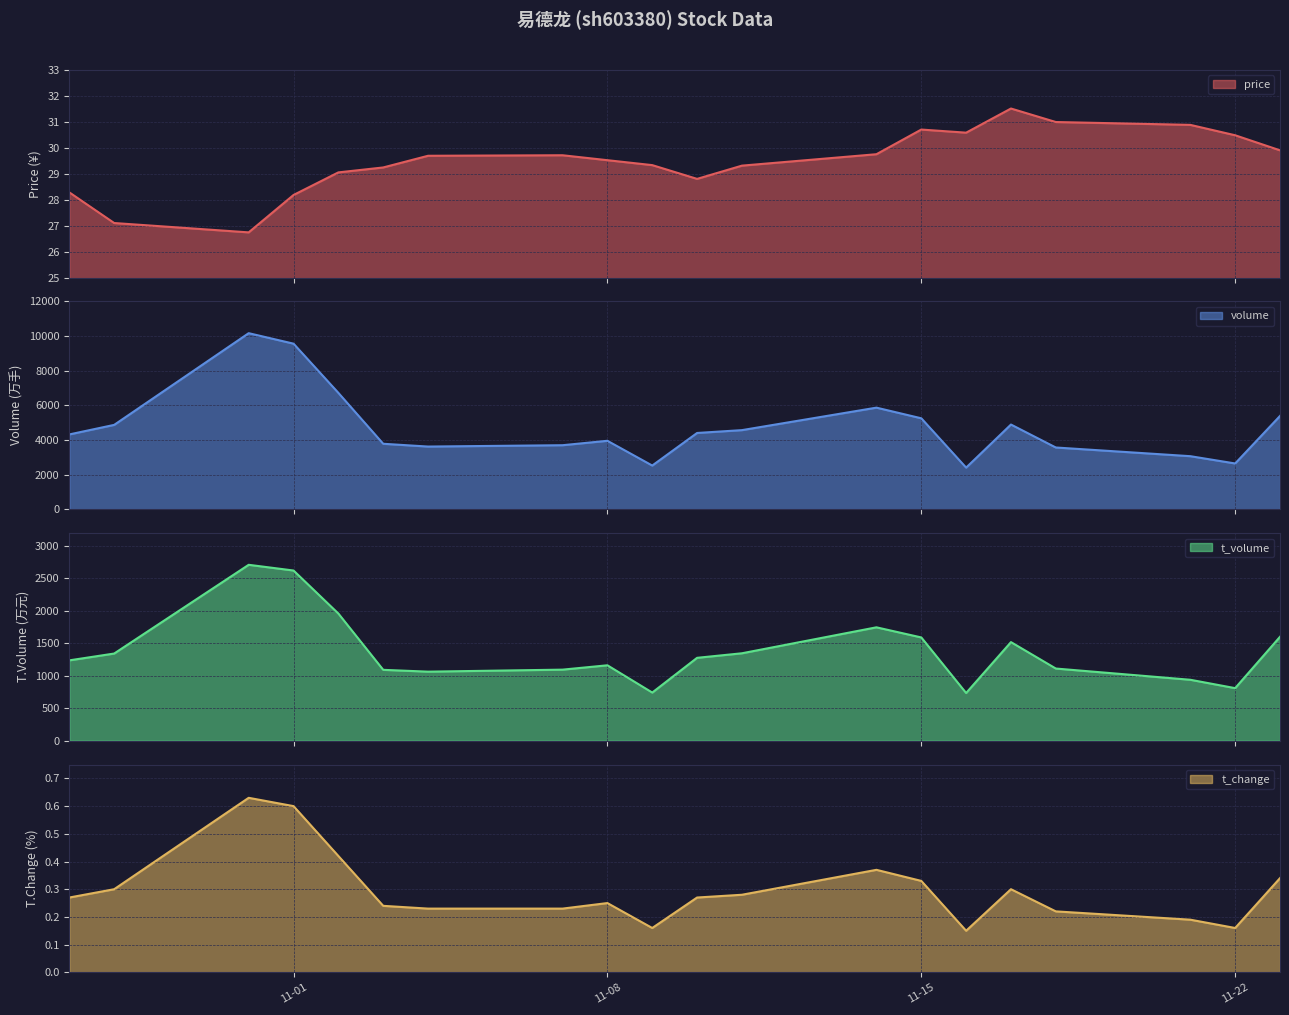

Reading left to right, list all the values displayed in this chart.

price: 28.3	27.1	26.7	28.2	29.1	29.2	29.7	29.7	29.5	29.3	28.8	29.3	29.8	30.7	30.6	31.5	31.0	30.9	30.5	29.9
volume: 4316.0	4867.0	10165.0	9559.0	6716.0	3776.0	3615.0	3693.0	3948.0	2518.0	4400.0	4564.0	5863.0	5248.0	2398.0	4887.0	3561.0	3059.0	2638.0	5383.0
t_volume: 1238.0	1343.0	2710.0	2622.0	1959.0	1092.0	1064.0	1095.0	1162.0	742.0	1277.0	1347.0	1747.0	1591.0	735.0	1519.0	1112.0	939.0	810.0	1601.0
t_change: 0.3	0.3	0.6	0.6	0.4	0.2	0.2	0.2	0.2	0.2	0.3	0.3	0.4	0.3	0.1	0.3	0.2	0.2	0.2	0.3